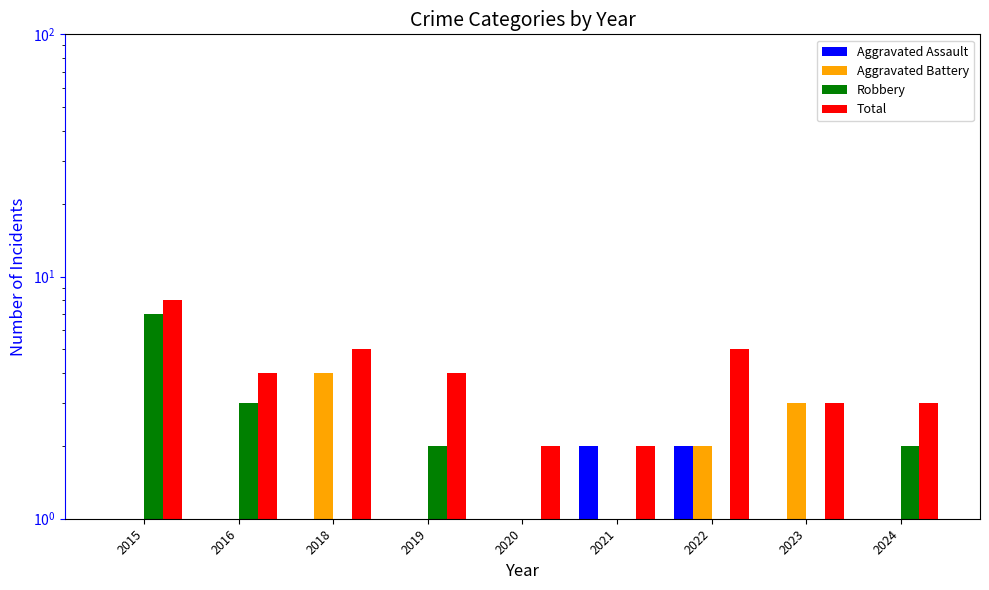

Reading left to right, extract all data points from this chart.

Aggravated Assault: 0.5	1.0	0.5	1.0	1.0	2.0	2.0	0.5	1.0
Aggravated Battery: 1.0	0.5	4.0	1.0	0.5	0.5	2.0	3.0	0.5
Robbery: 7.0	3.0	1.0	2.0	1.0	0.5	1.0	0.5	2.0
Total: 8.0	4.0	5.0	4.0	2.0	2.0	5.0	3.0	3.0